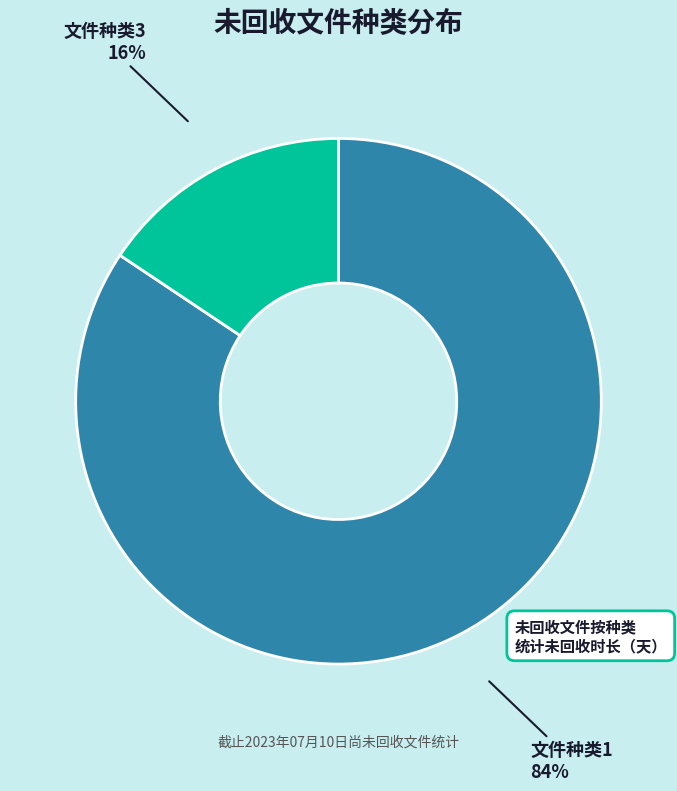

Which category has the biggest portion of the pie?

文件种类1